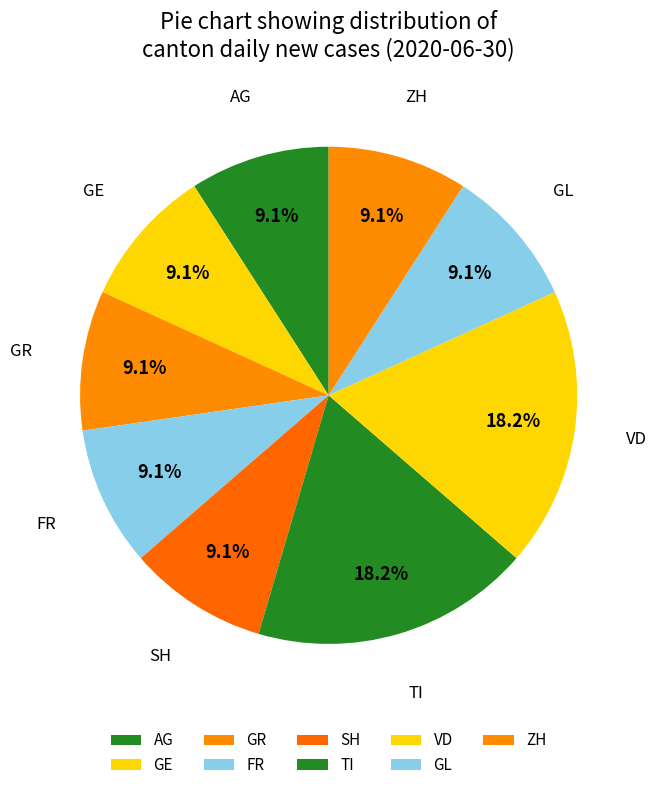

What percentage is the FR slice, to the nearest percent?

9%